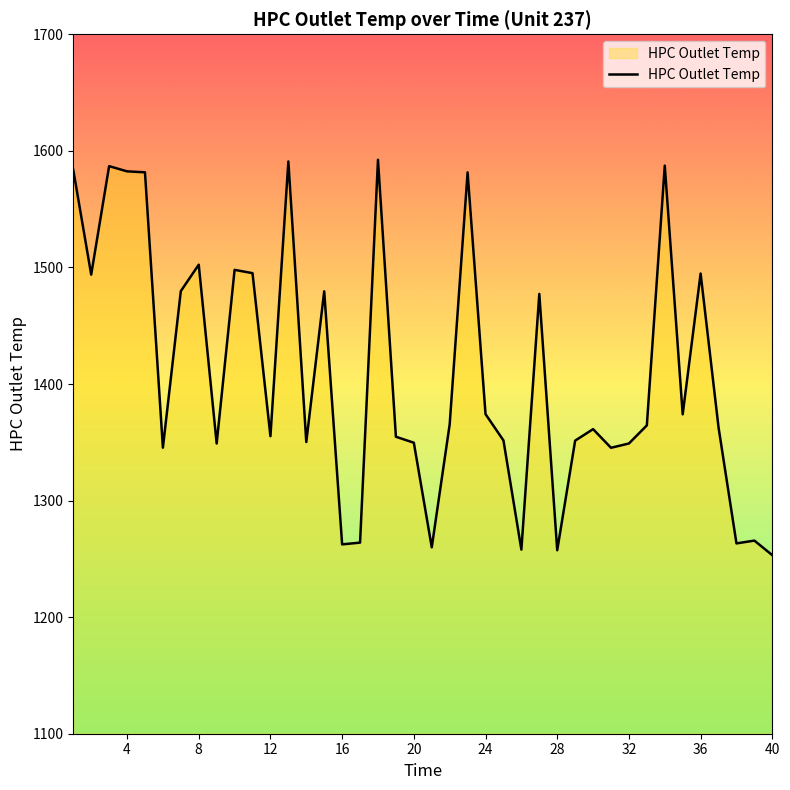

Reading left to right, list all the values displayed in this chart.

1583.7	1493.8	1586.9	1582.4	1581.6	1345.3	1479.7	1502.3	1349.0	1497.9	1495.1	1355.2	1590.9	1350.2	1479.5	1262.4	1263.9	1592.3	1354.8	1349.6	1259.9	1365.4	1581.5	1374.2	1351.6	1257.9	1477.3	1257.4	1351.4	1361.3	1345.3	1349.0	1364.5	1587.3	1374.0	1494.8	1362.8	1263.3	1265.7	1253.2